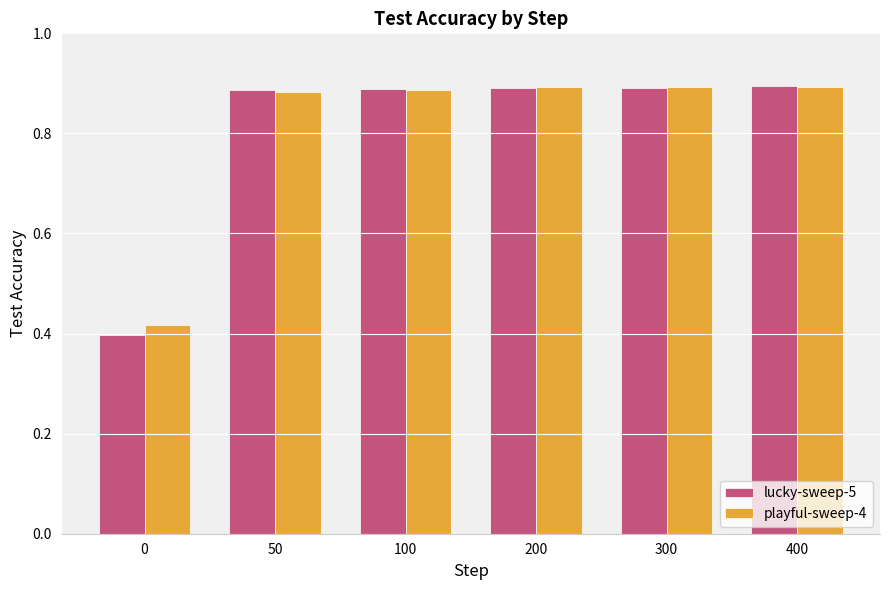

What is the difference between the playful-sweep-4 values at 0 and 50?

0.5